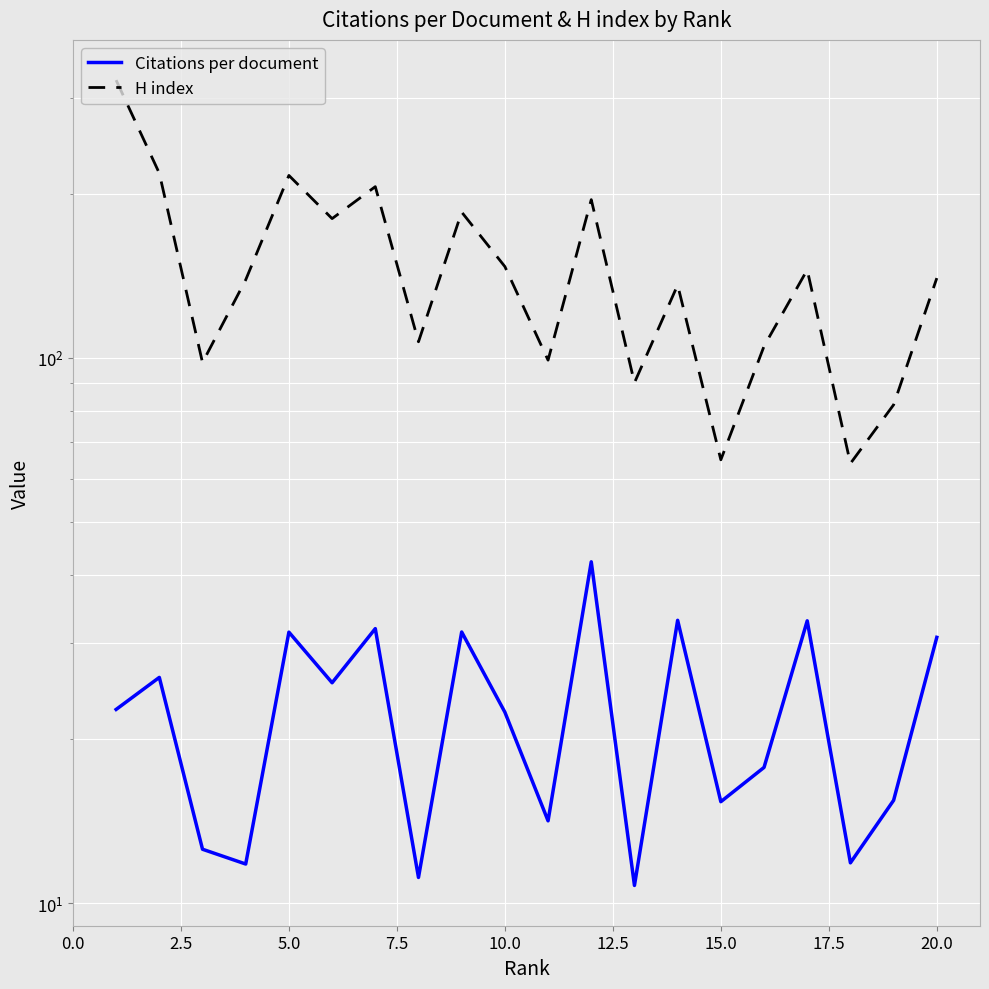

Is the value of Citations per document at 18 greater than the value of H index at 7.5?

No